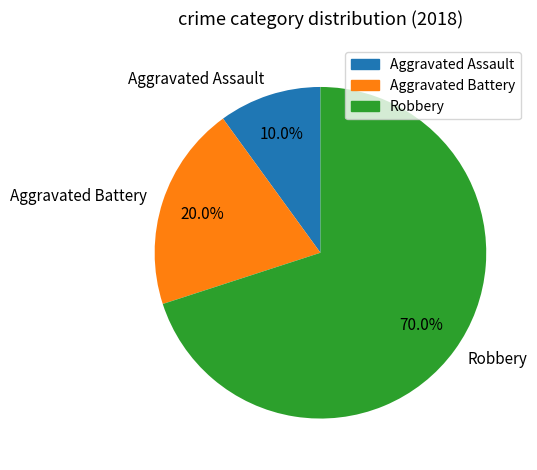

Count the number of slices in the pie.

3